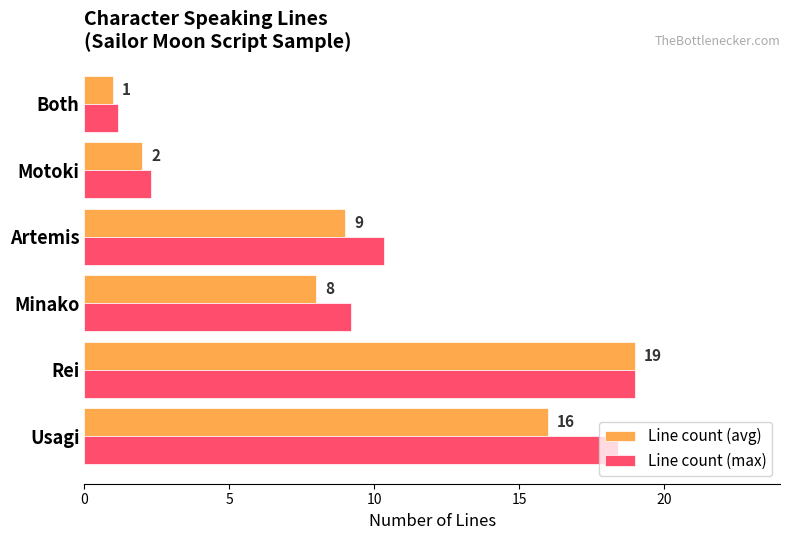

Which series has the largest total across all categories?

Line count (max)